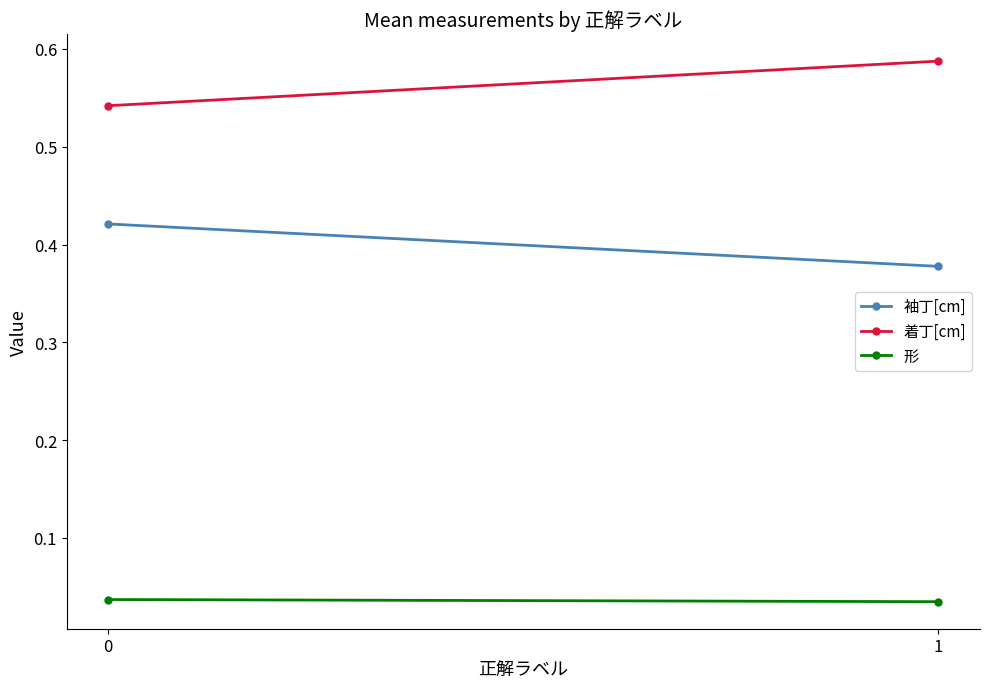

At which label does 形 reach its minimum?

1